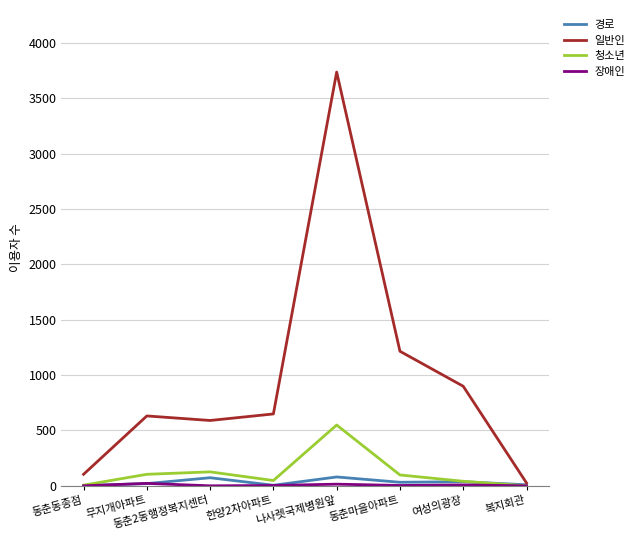

True or false: 일반인 has a value of 3736 at 나사렛국제병원앞.

True